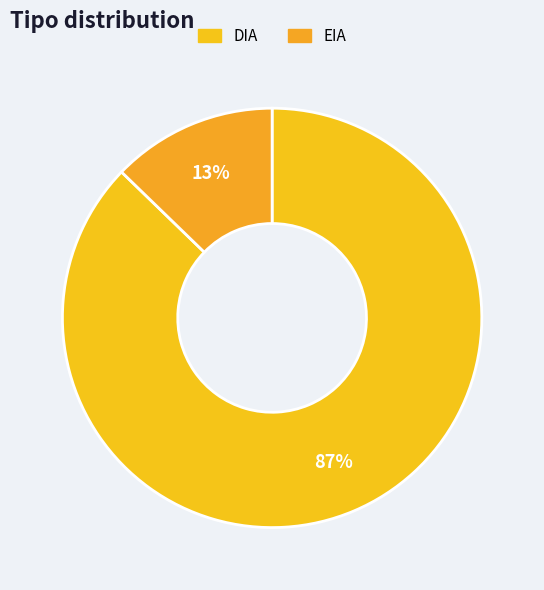

Which category has the biggest portion of the pie?

DIA